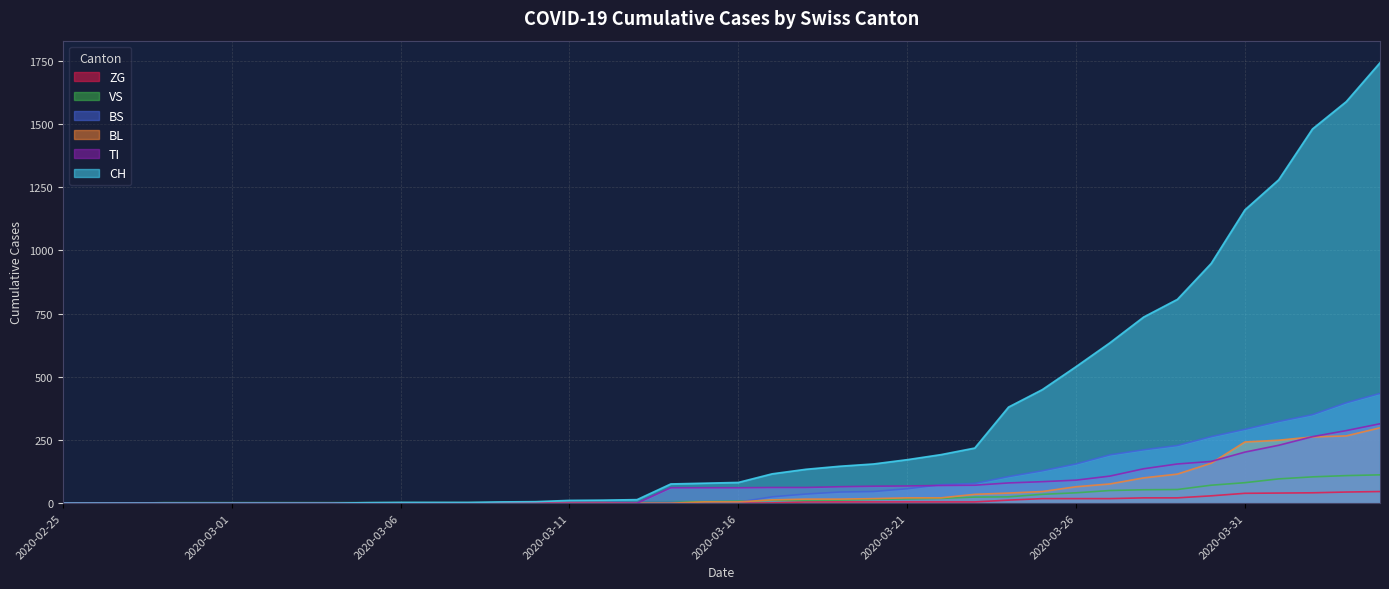

Is the value of BL at 2020-04-04 greater than the value of CH at 2020-03-28?

No